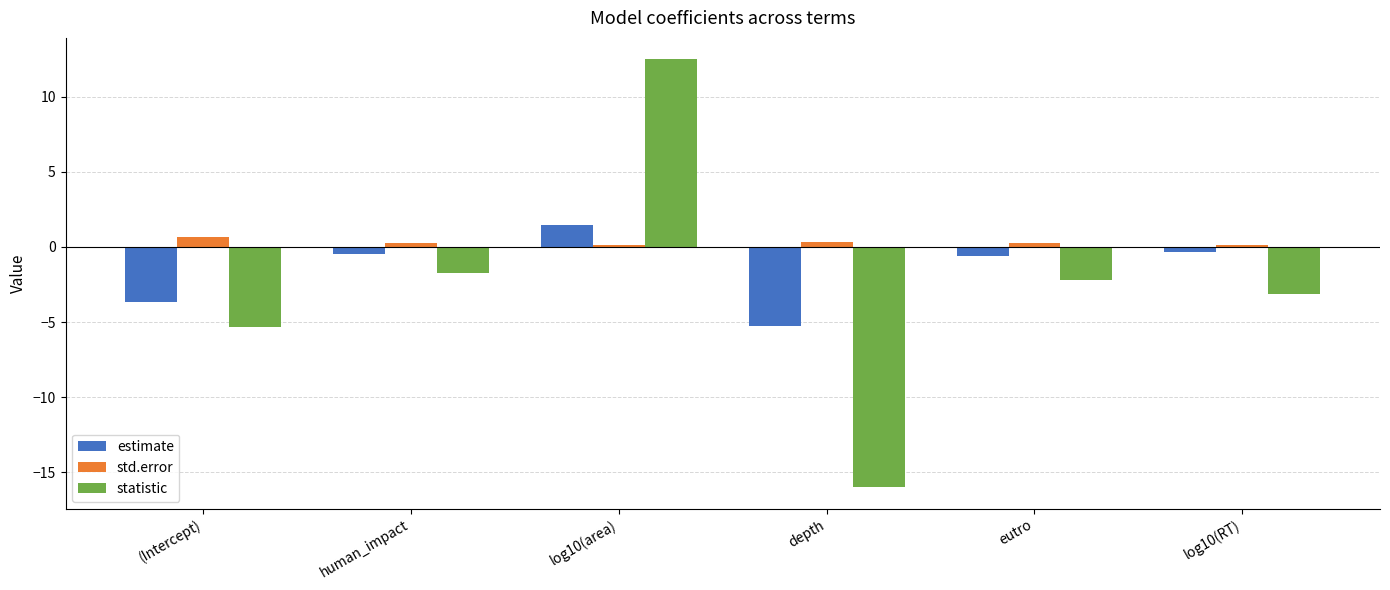

The statistic series shows -2.2 at eutro. True or false?

True